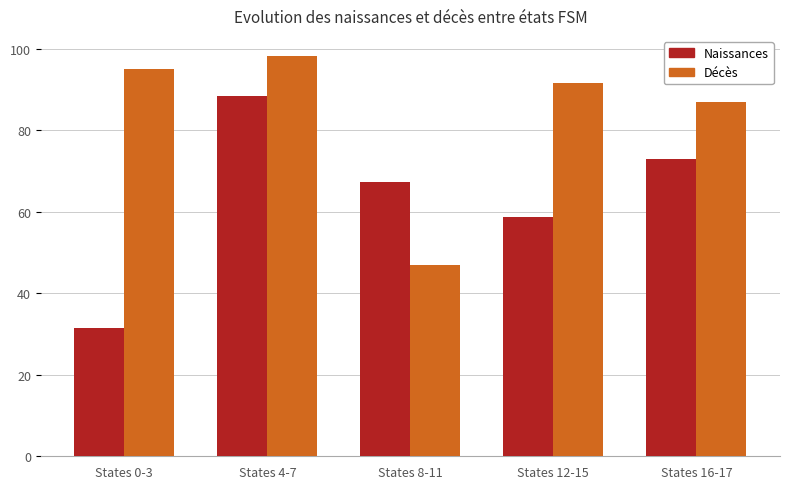

What is the difference between the highest and lowest values at States 0-3?

63.5